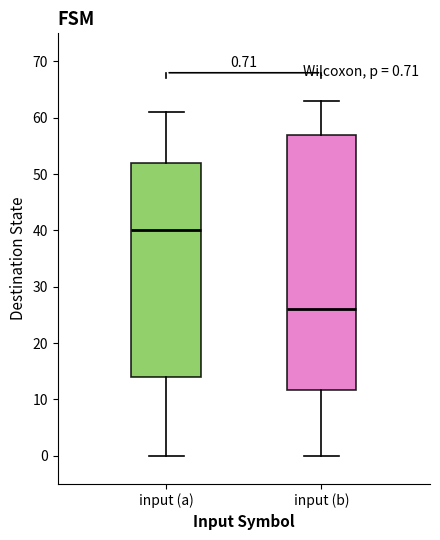

Which box is the tallest, from its lower edge to its upper edge?

input (b)